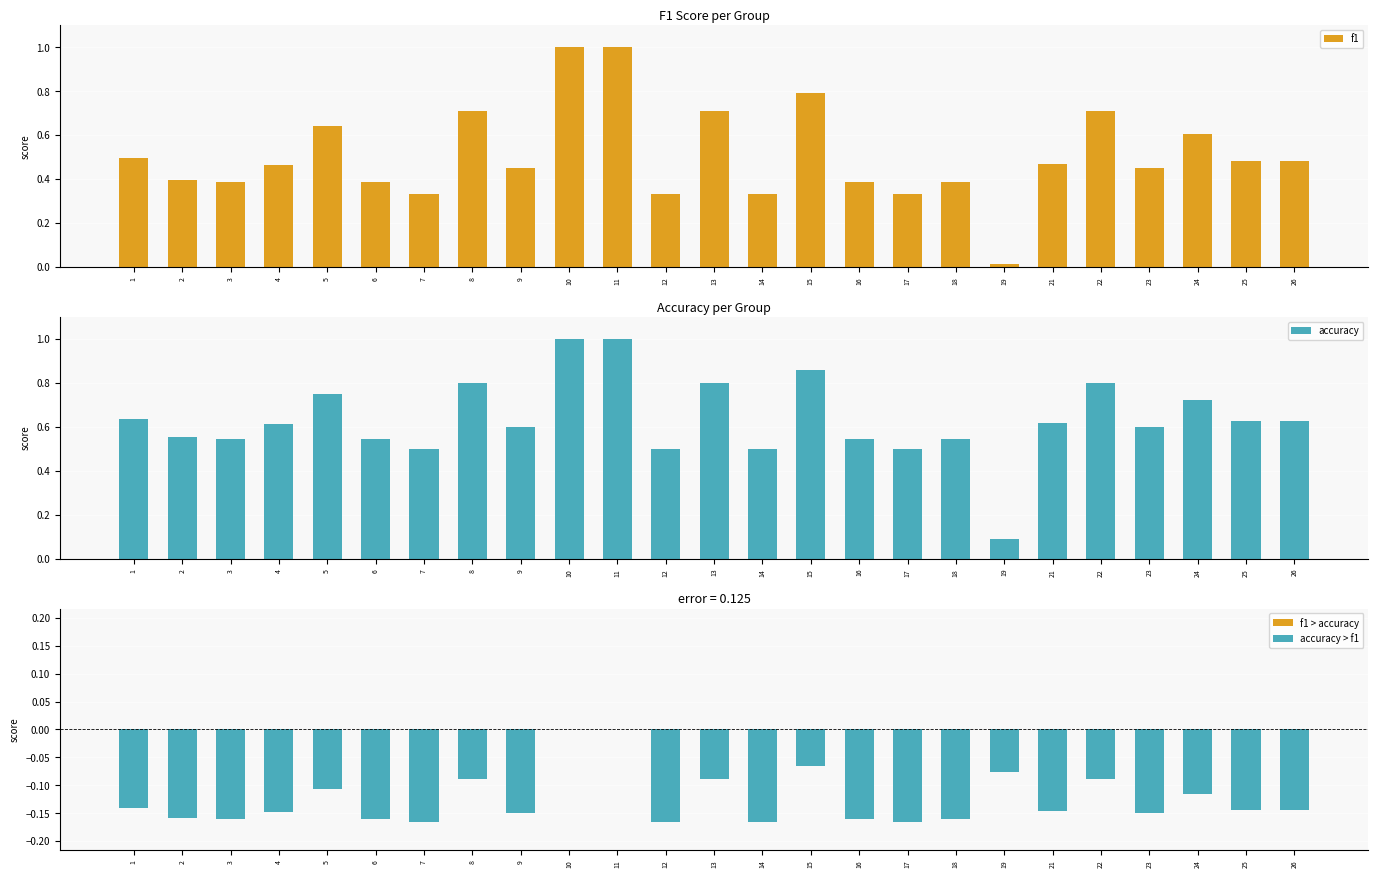

What is the value of the accuracy bar at the 2nd from the left?

0.6